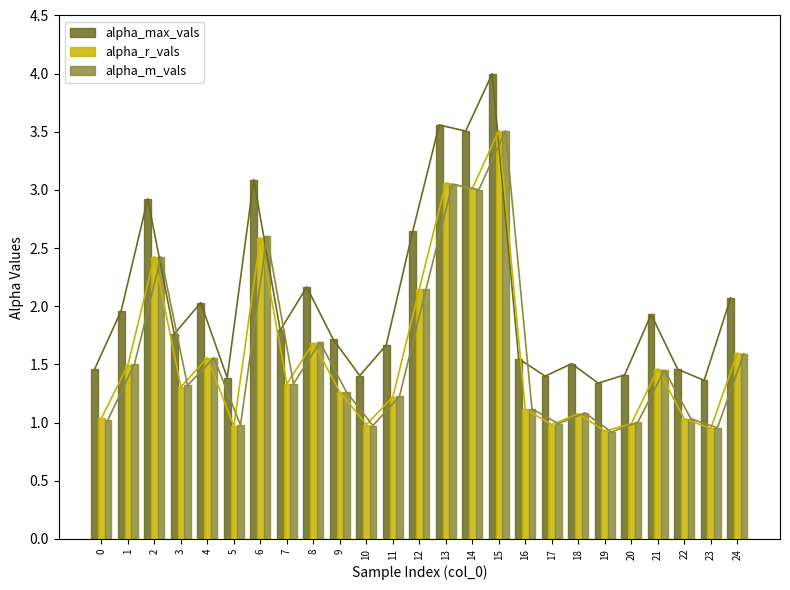

Rank the series at 18 from highest to lowest value.

alpha_max_vals, alpha_m_vals, alpha_r_vals